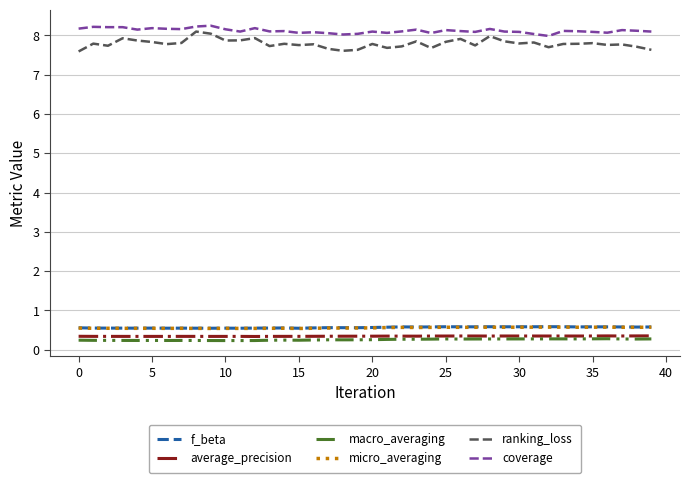

True or false: ranking_loss and average_precision intersect in this chart.

False